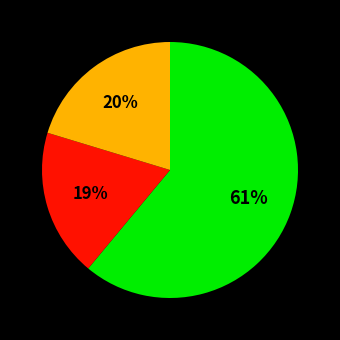

Count the number of slices in the pie.

3